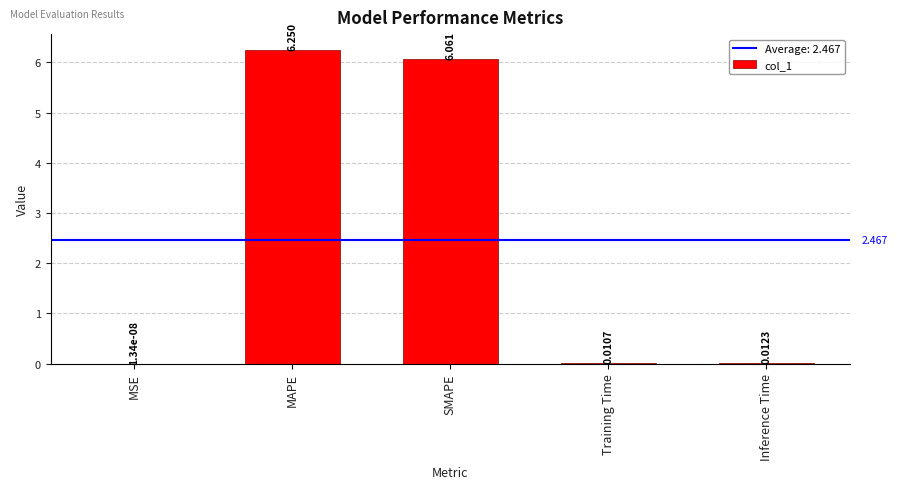

What is the change in value from MAPE to SMAPE?

-0.2